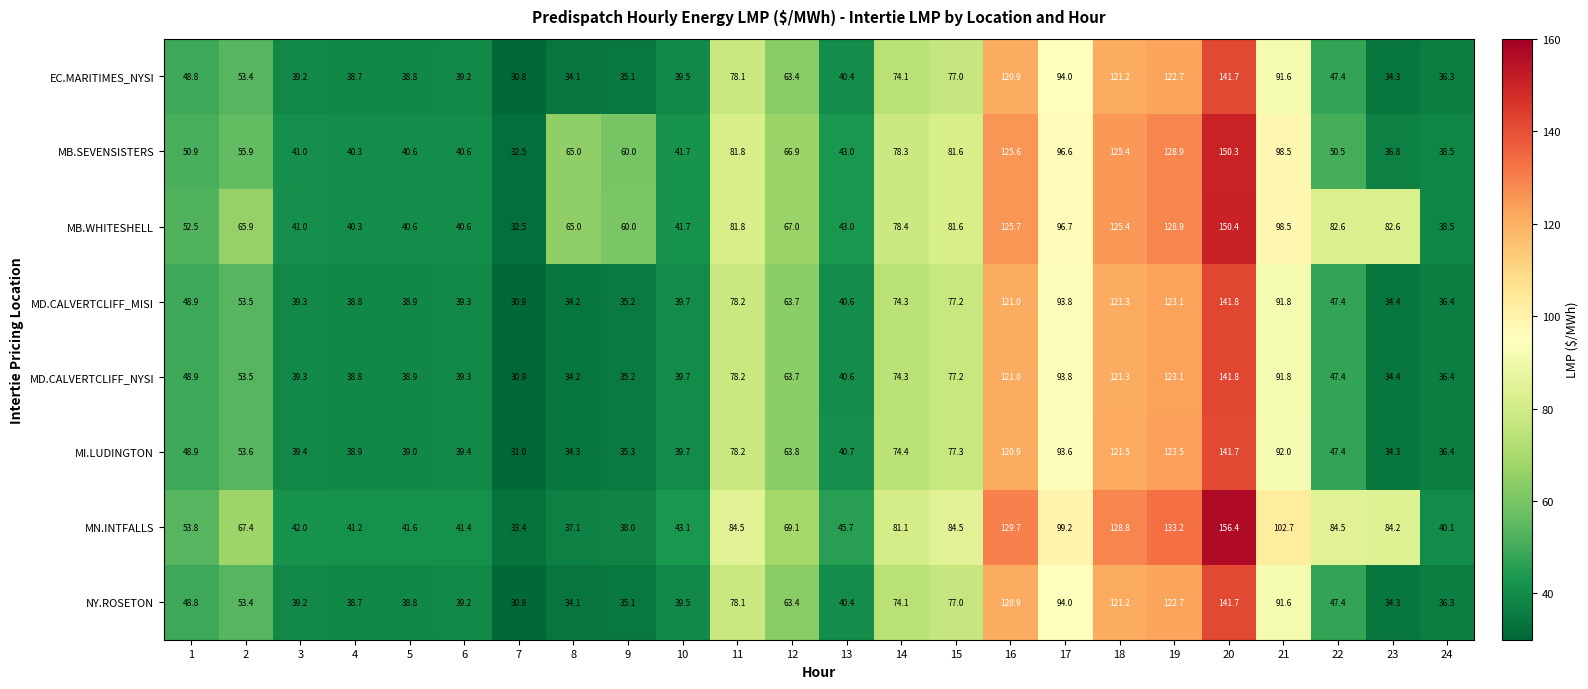

True or false: MB.WHITESHELL has a value of 82.6 at 23.

True